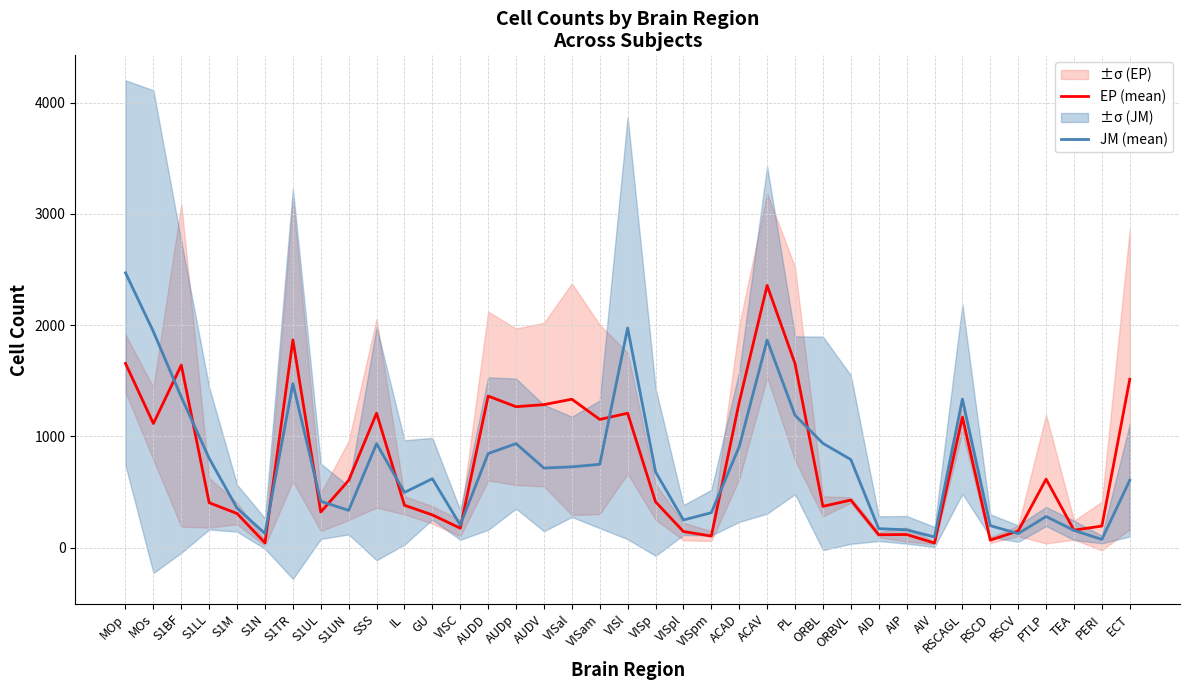

What is the difference between the second highest and minimum values in the EP (mean) series?

1825.3